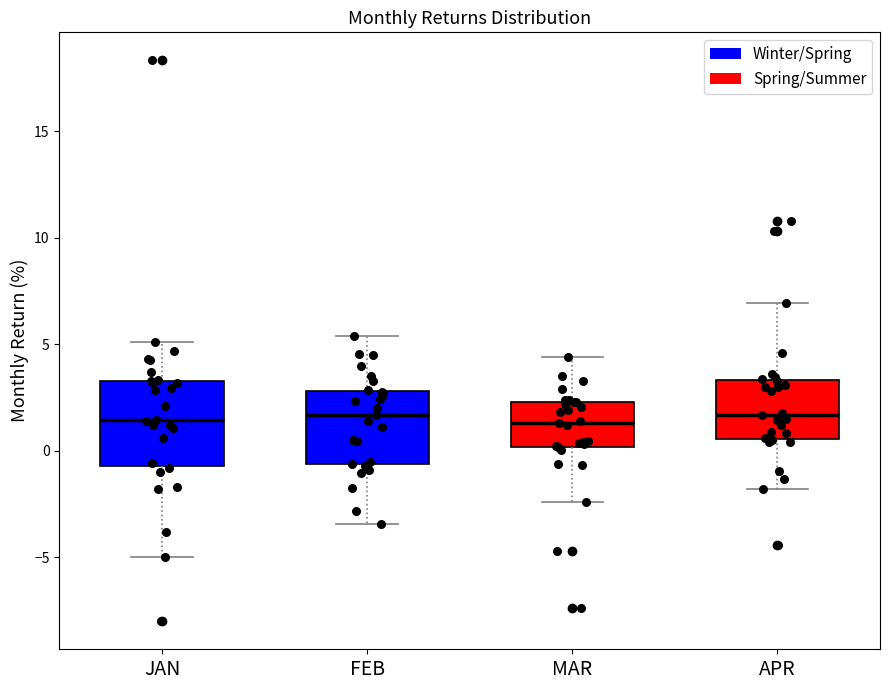

Reading left to right, transcribe this box plot: for each box, give where its median line is, the range the box spans, and where its two whiskers end, as read against the y-axis. The values are not printed on the chart, so give them approximately, as read against the axis.

JAN: median 1.5, box -0.5 to 3.5, whiskers -5.0 to 5.0
FEB: median 1.5, box -0.5 to 3.0, whiskers -3.5 to 5.5
MAR: median 1.5, box 0.0 to 2.5, whiskers -2.5 to 4.5
APR: median 1.5, box 0.5 to 3.5, whiskers -2.0 to 7.0